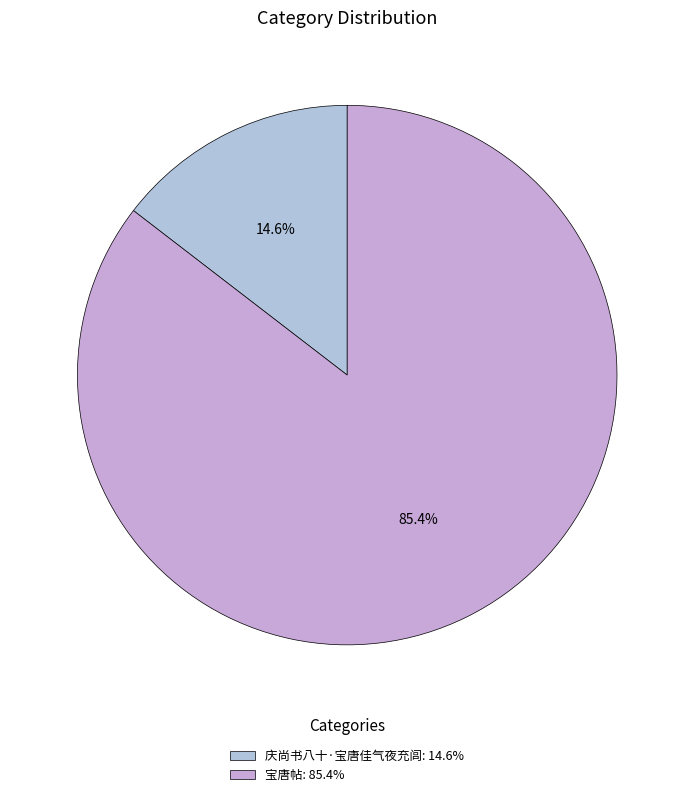

What is the total percentage of 宝唐帖 and 庆尚书八十·宝唐佳气夜充闾?

100.0%